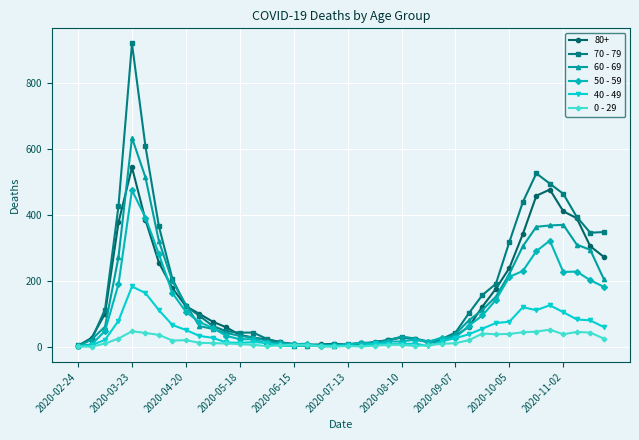

What is the greatest value displayed?

920